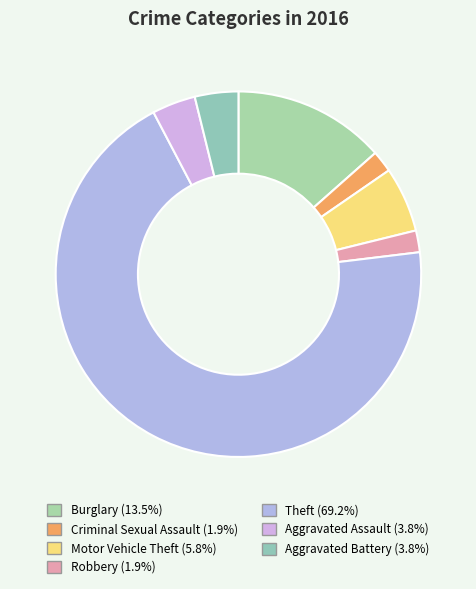

To the nearest percent, what is the difference between the largest and smallest slice percentages?

67%